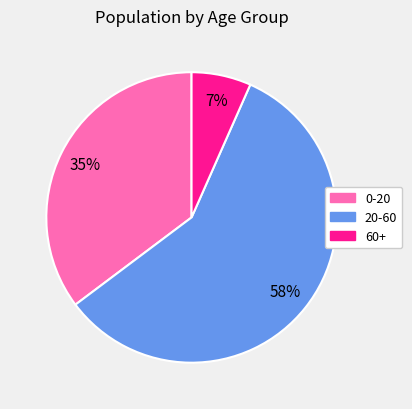

To the nearest percent, what percentage of the pie is 0-20?

35%